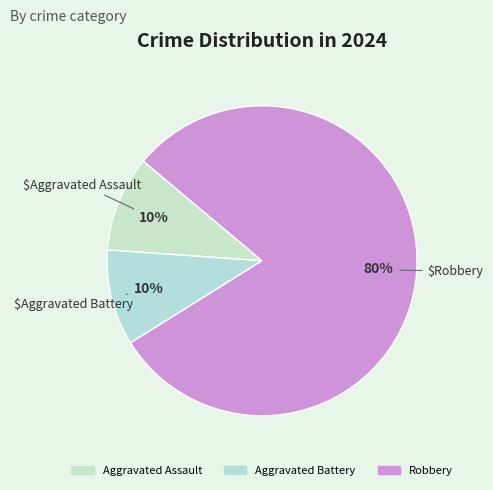

Is Aggravated Assault the majority of the pie?

No